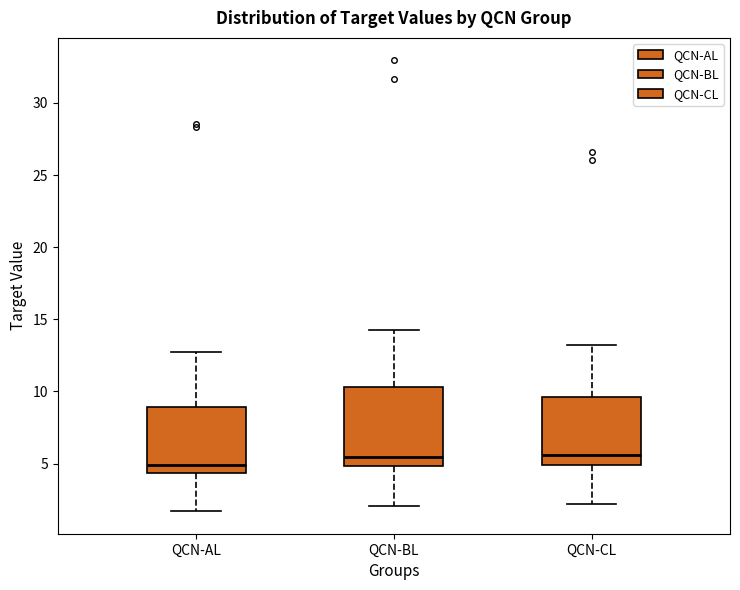

Reading left to right, read every box against the y-axis: the position of its median line, the range the box covers, and the ends of its whiskers. The values are not printed on the chart, so give them approximately, as read against the axis.

QCN-AL: median 5.0, box 4.5 to 9.0, whiskers 1.5 to 13.0
QCN-BL: median 5.5, box 5.0 to 10.5, whiskers 2.0 to 14.5
QCN-CL: median 5.5, box 5.0 to 9.5, whiskers 2.0 to 13.0